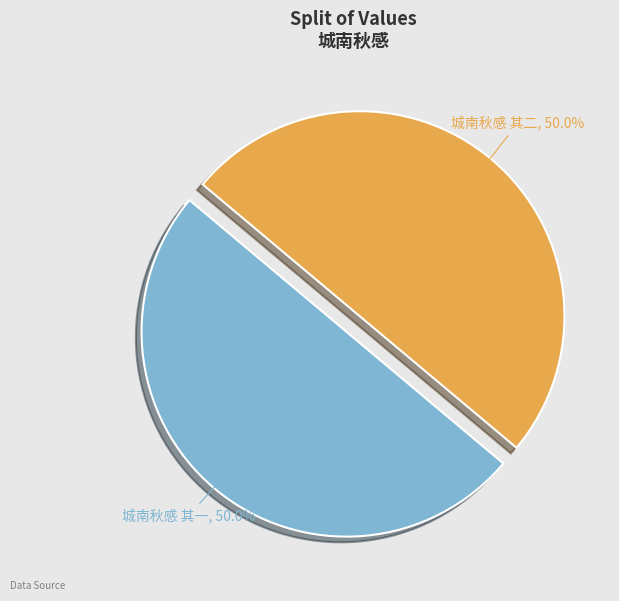

Is it true that 城南秋感 其一 is 50% of the pie?

True